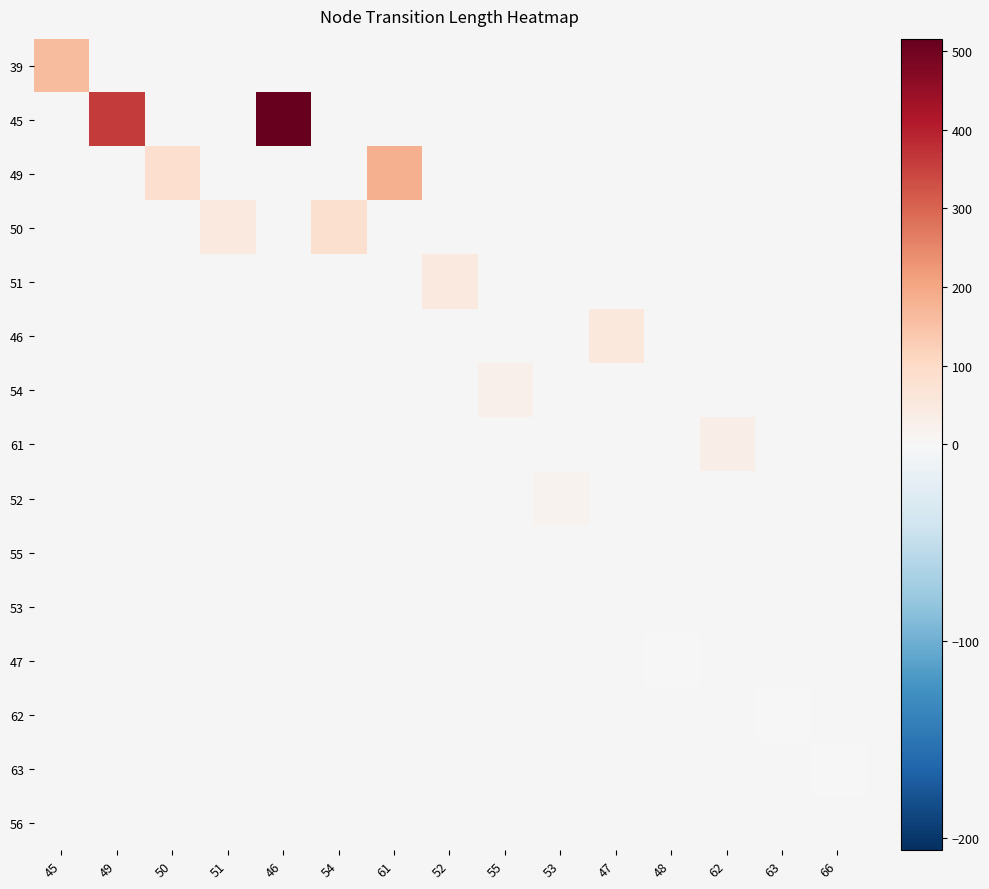

How many positive values does the 62 series have?

1